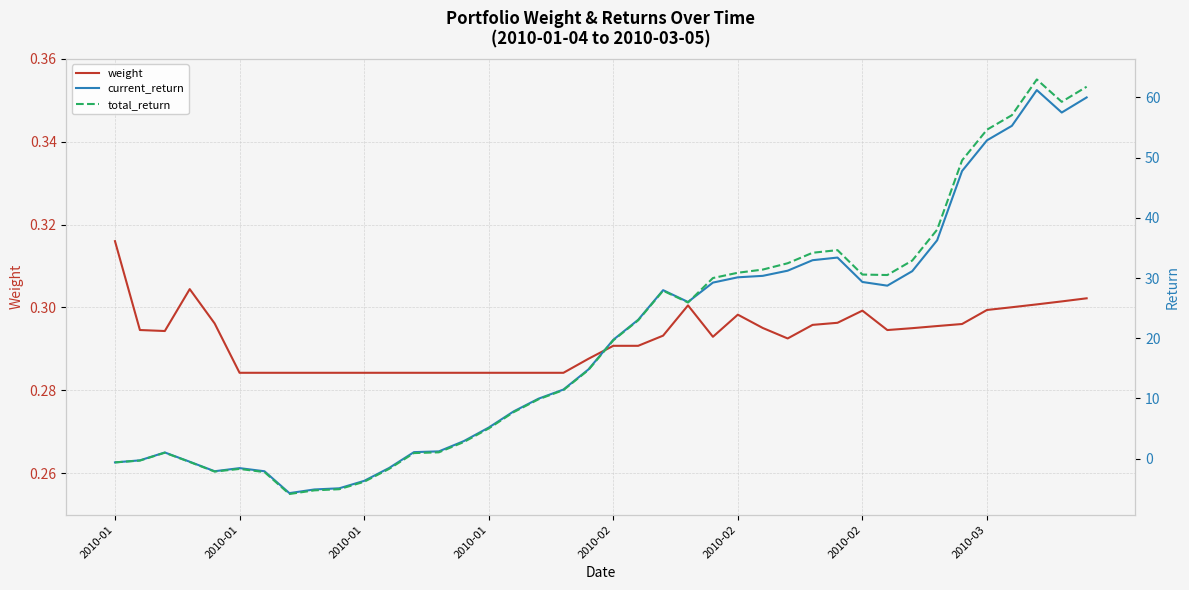

At 31, list the series in order from smallest to largest.

weight, current_return, total_return